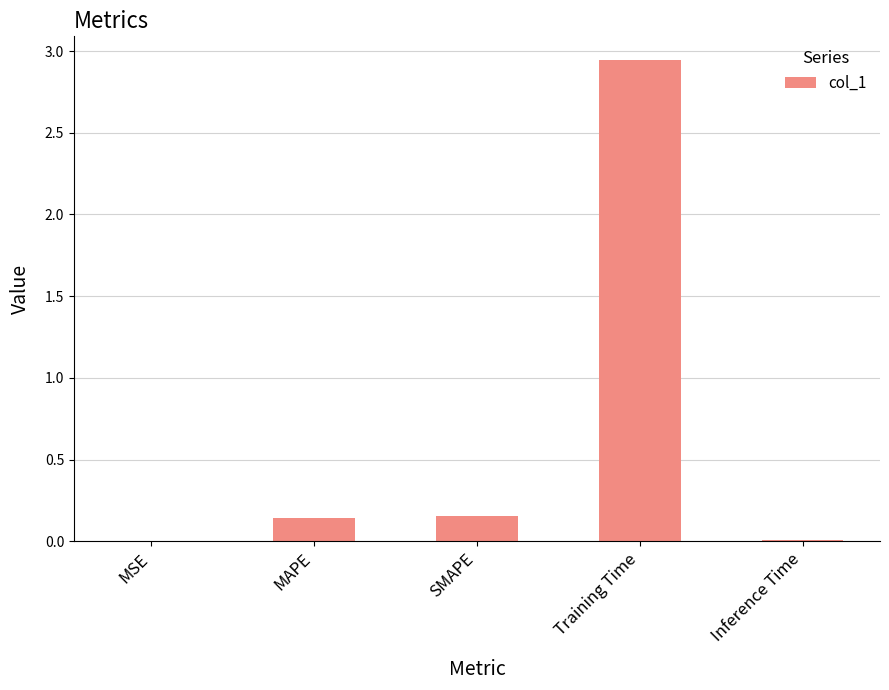

Which category has the highest value across all series?

Training Time